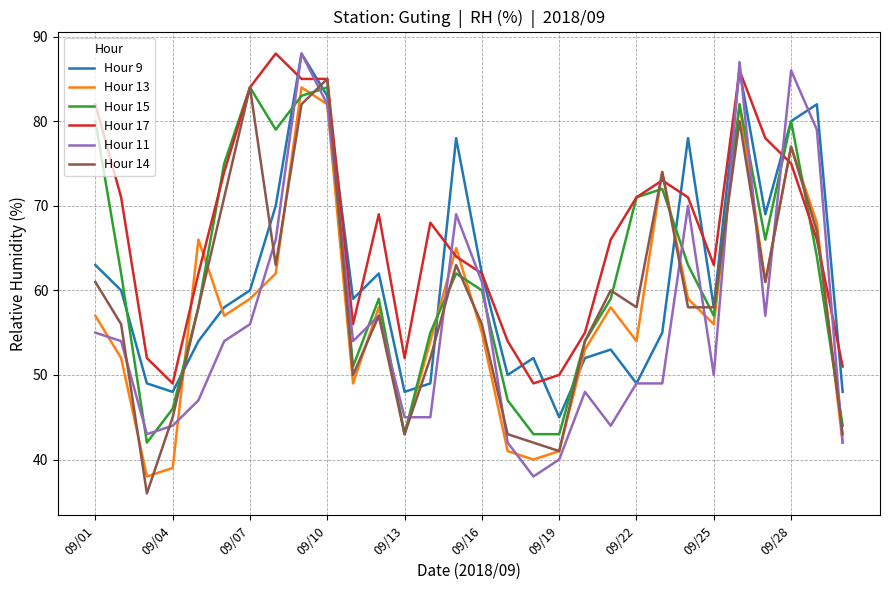

After their last crossing, which series has the higher values: Hour 11 or Hour 17?

Hour 17